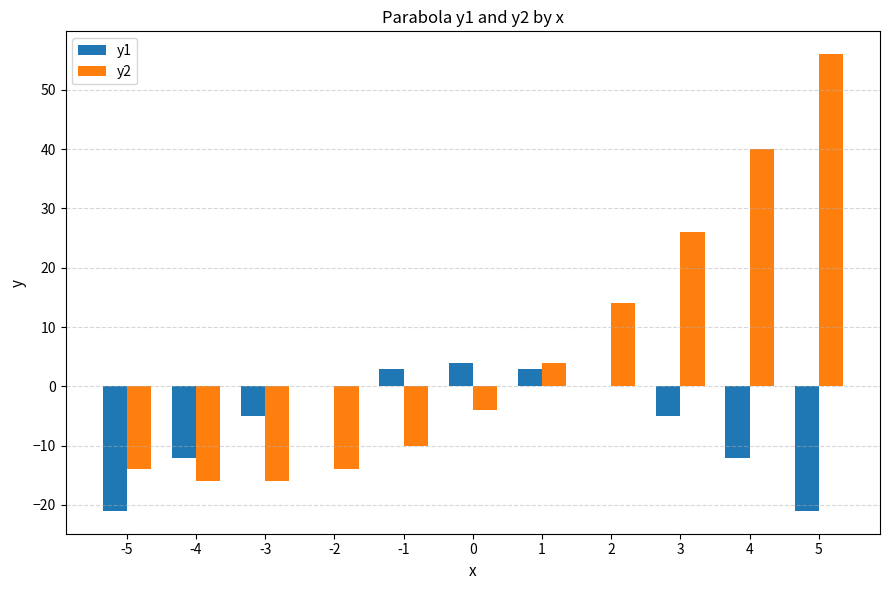

What is the greatest value displayed?

56